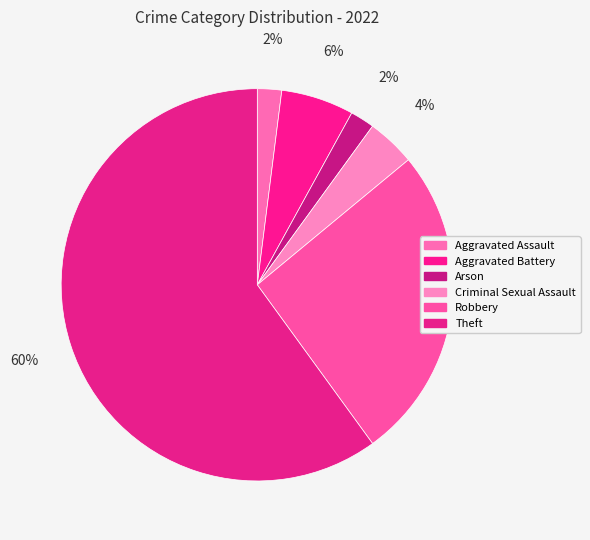

What percentage is the Robbery slice, to the nearest percent?

26%